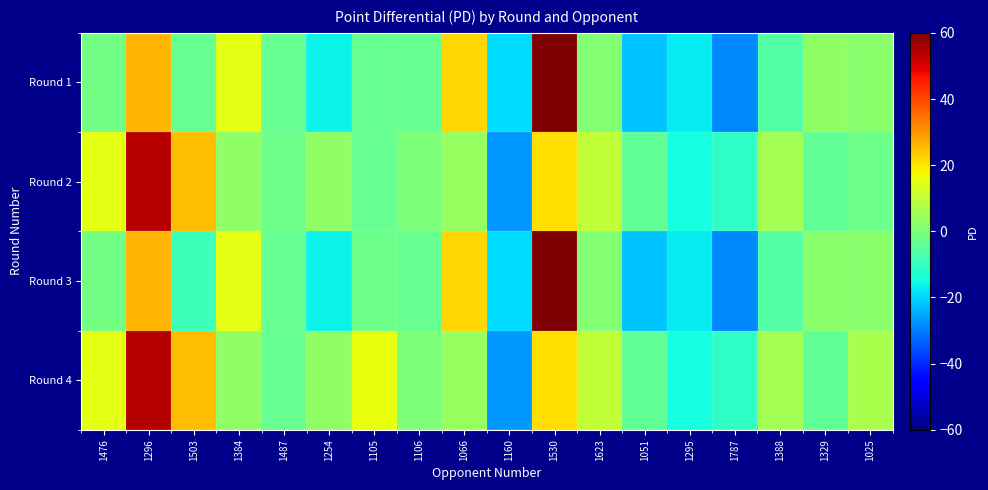

Reading left to right, transcribe all the data shown in this chart.

Round 1: 1476=-1	1296=26	1503=-3	1384=15	1487=-3	1254=-16	1105=-3	1106=-3	1066=22	1160=-19	1530=62	1623=1	1051=-22	1295=-17	1787=-29	1388=-6	1329=3	1025=2
Round 2: 1476=15	1296=54	1503=25	1384=3	1487=-2	1254=3	1105=-3	1106=0	1066=4	1160=-27	1530=21	1623=10	1051=-4	1295=-15	1787=-11	1388=6	1329=-4	1025=-2
Round 3: 1476=-1	1296=26	1503=-9	1384=15	1487=-3	1254=-16	1105=-2	1106=-3	1066=22	1160=-19	1530=62	1623=1	1051=-22	1295=-17	1787=-29	1388=-6	1329=2	1025=2
Round 4: 1476=15	1296=54	1503=25	1384=3	1487=-3	1254=3	1105=16	1106=0	1066=4	1160=-27	1530=21	1623=10	1051=-4	1295=-15	1787=-11	1388=6	1329=-4	1025=7